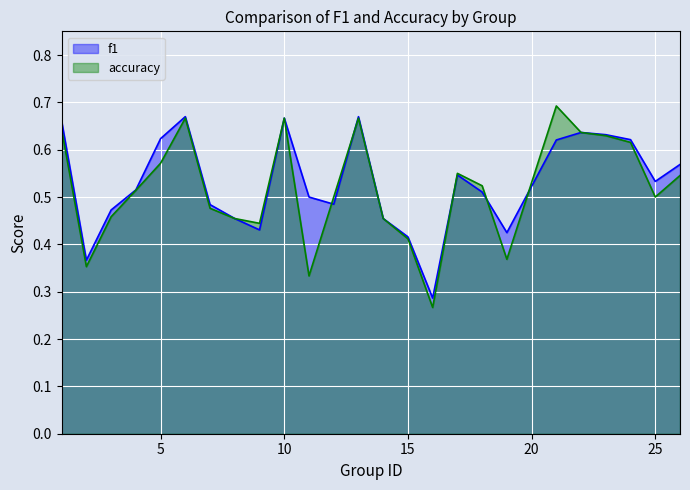

List the series in order of their peak value, highest first.

accuracy, f1